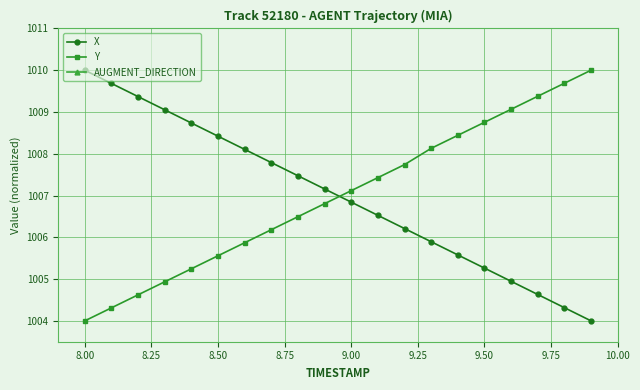

True or false: Y and AUGMENT_DIRECTION intersect in this chart.

False